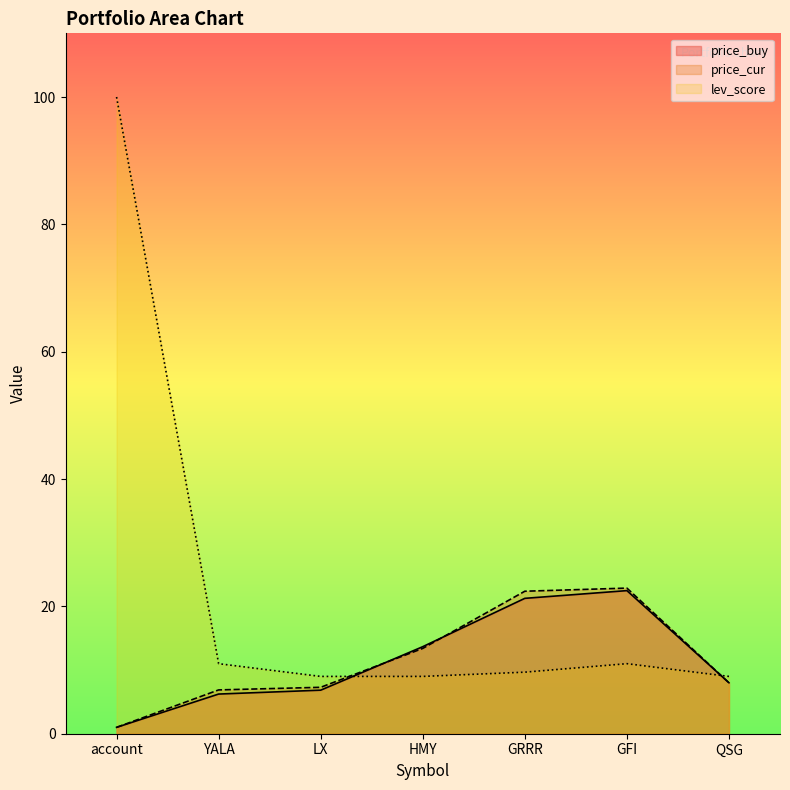

Does the chart have visible grid lines?

No